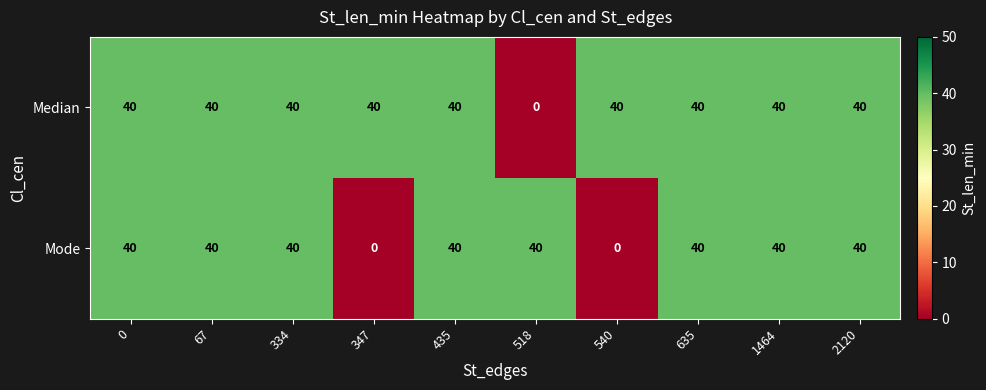

What is the difference between the second highest and minimum values in the Mode series?

40